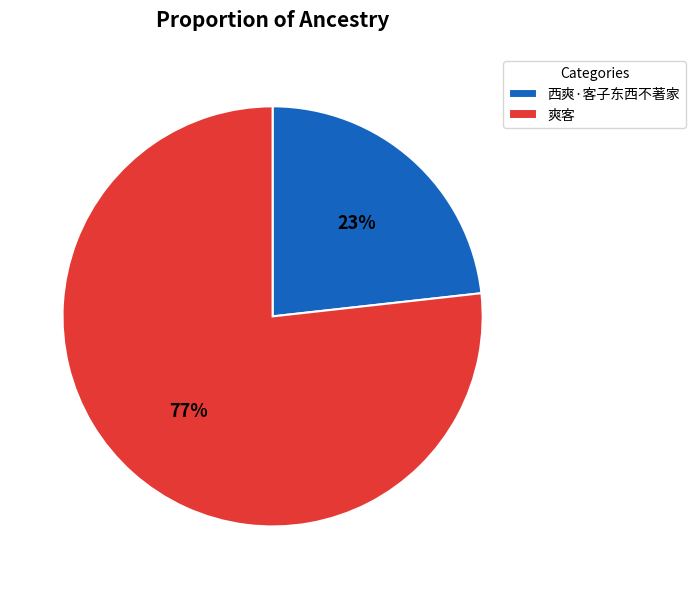

What is the majority slice?

爽客